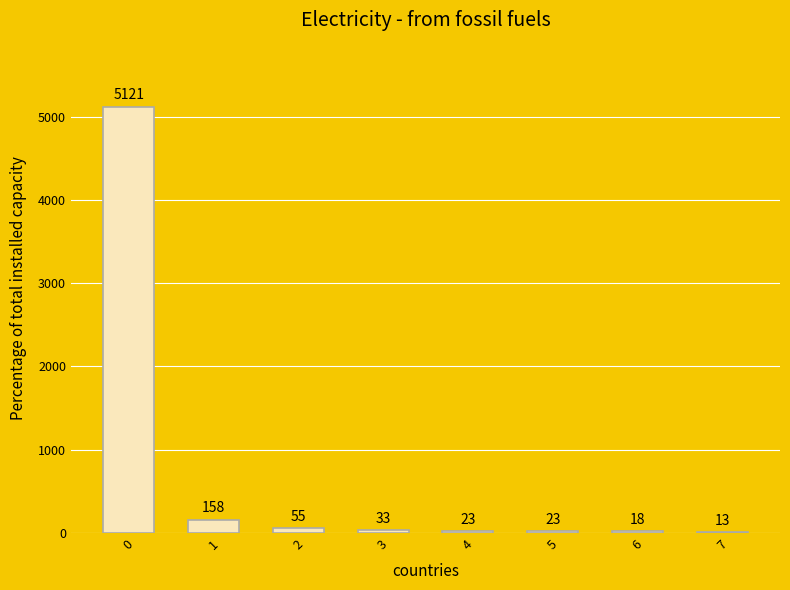

What is the change in value from 0 to 3?

-5088